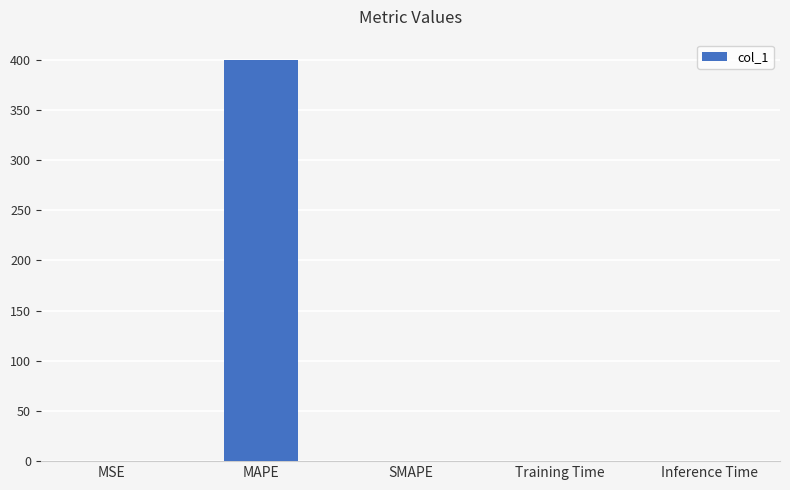

How many data points does each series have?

5